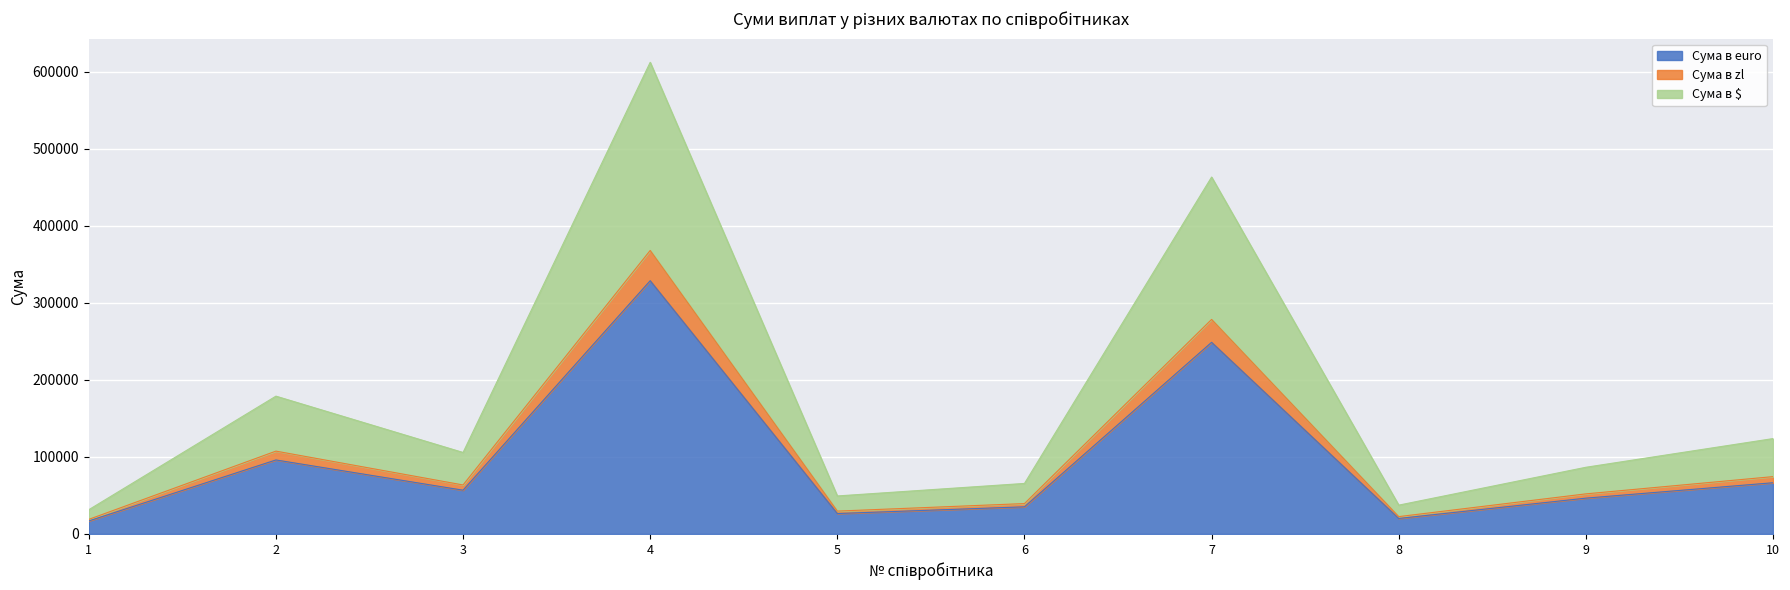

What is the highest value of the Сума в euro series?

328910.4